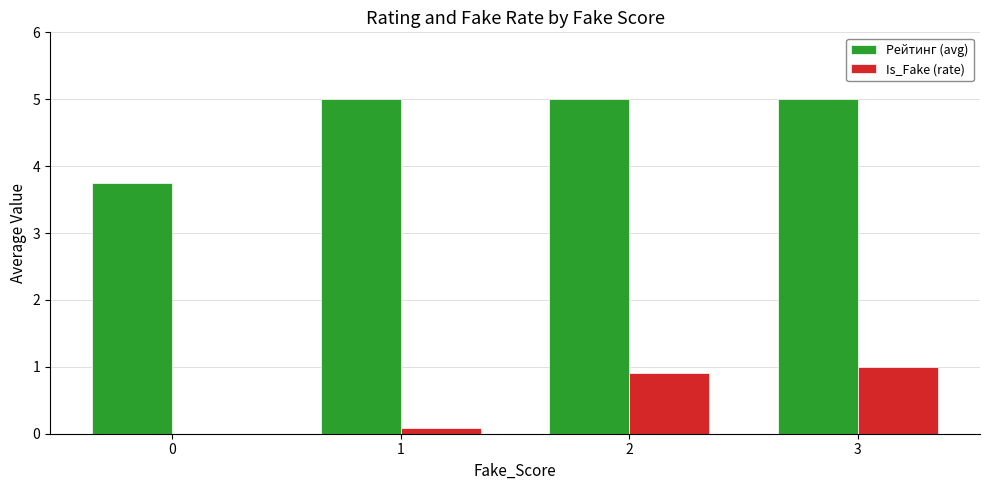

Between 0 and 3, which series saw the biggest shift?

Рейтинг (avg)